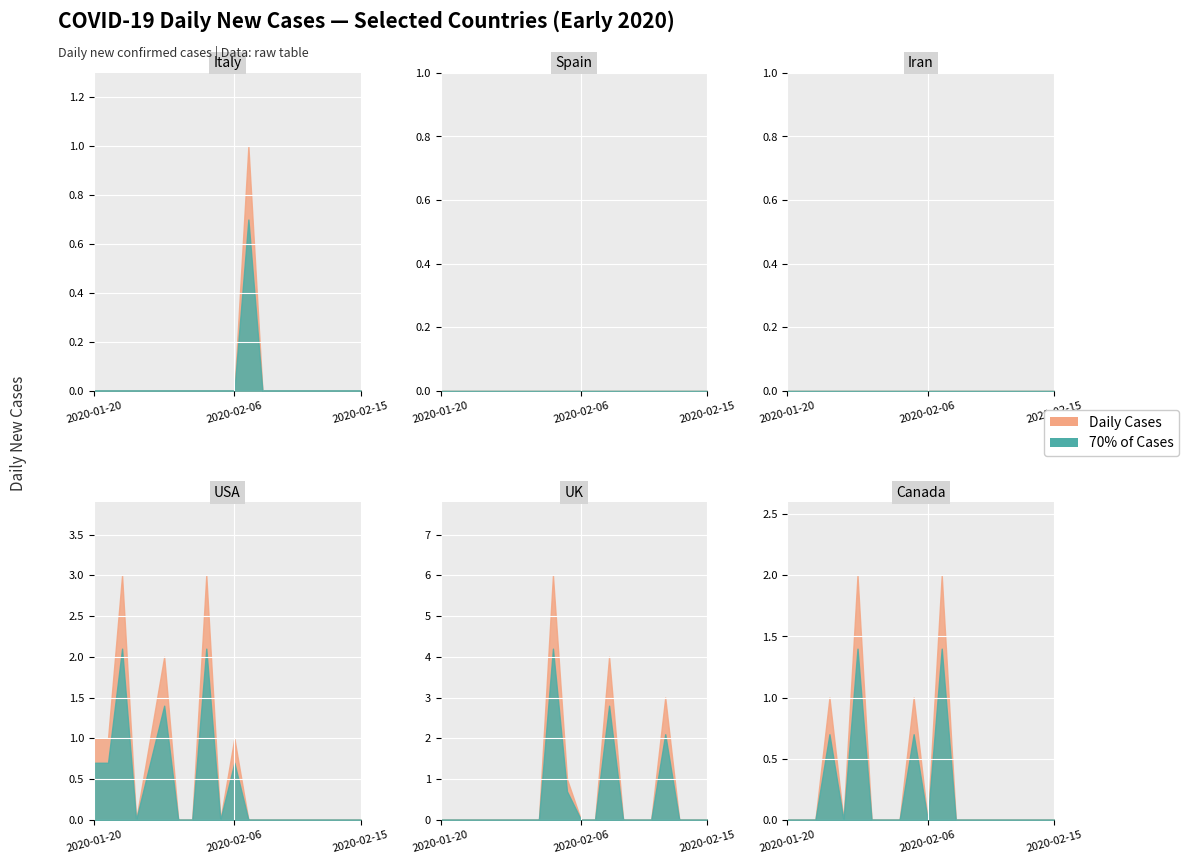

At which category is the sum across all series the highest?

2020-02-03